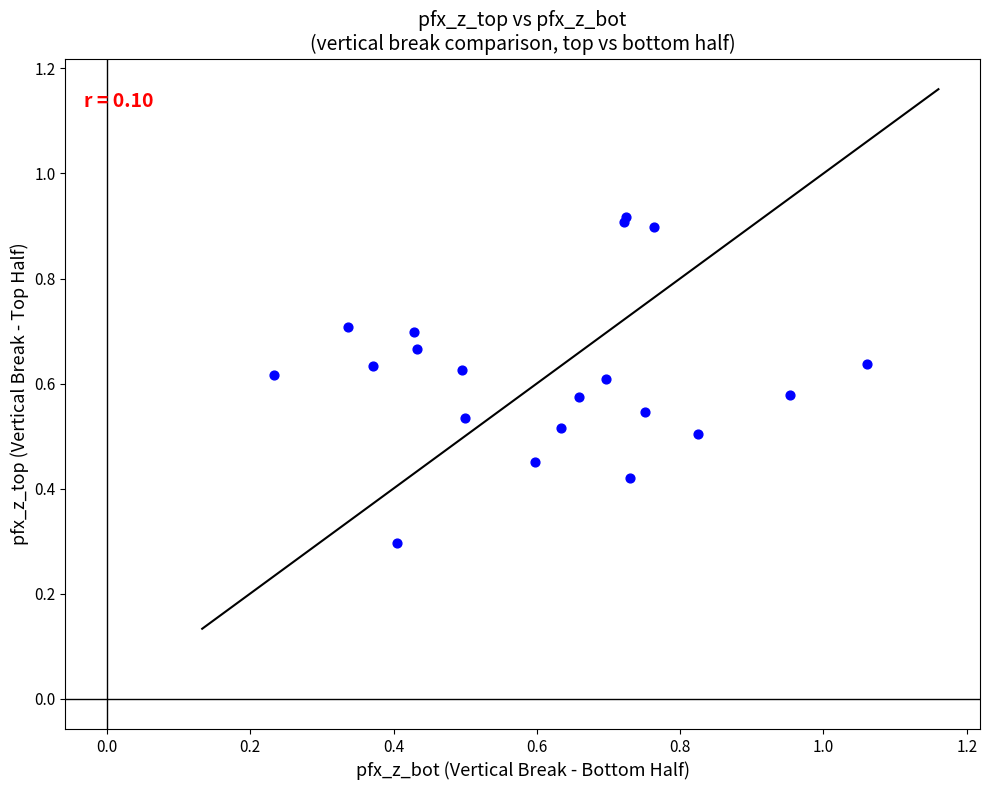

What Y value in the scatter plot is closest to 0?

0.3